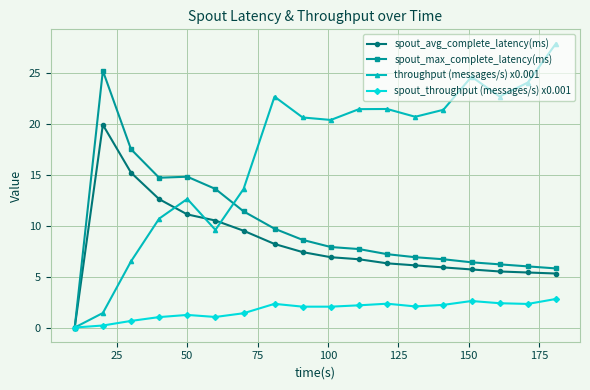

What is the difference between the second highest and second lowest values in the spout_throughput (messages/s) x0.001 series?

2.4